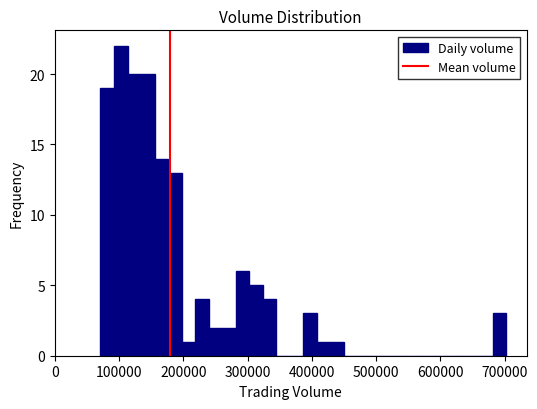

Read against the x-axis, roughly where is the centre of the tallest bar?

100000